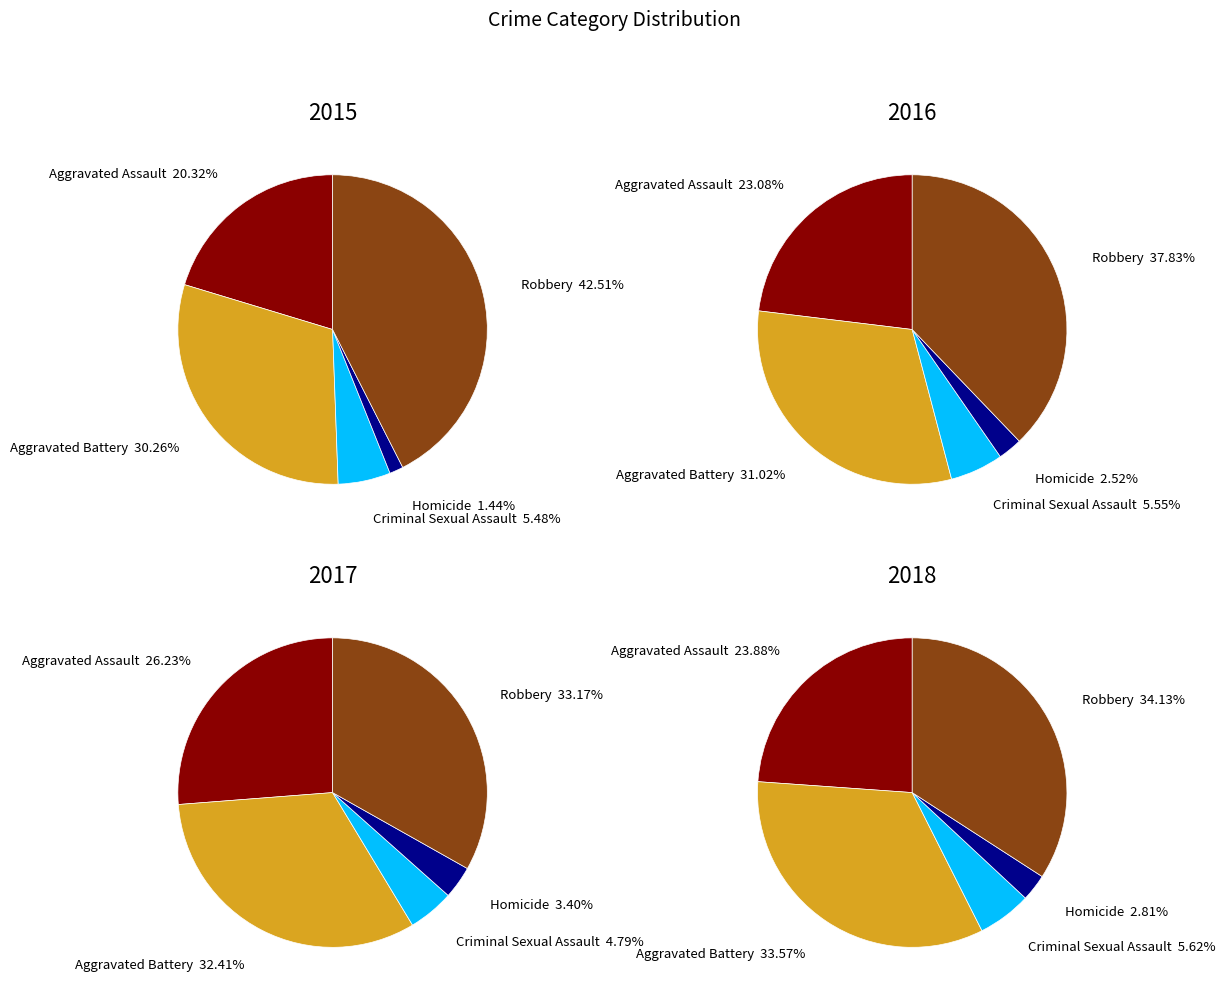

How many slices are in this pie chart?

5